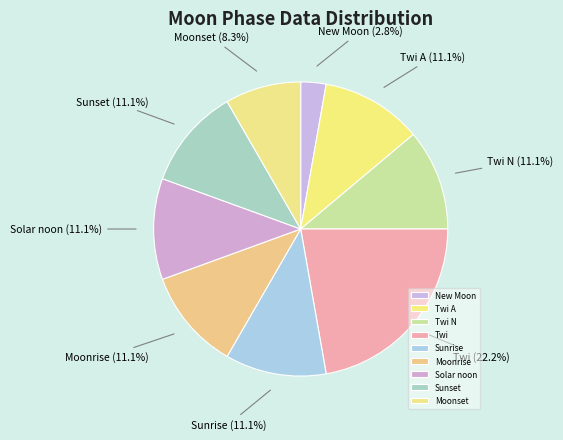

Which category has the smallest portion of the pie?

New Moon